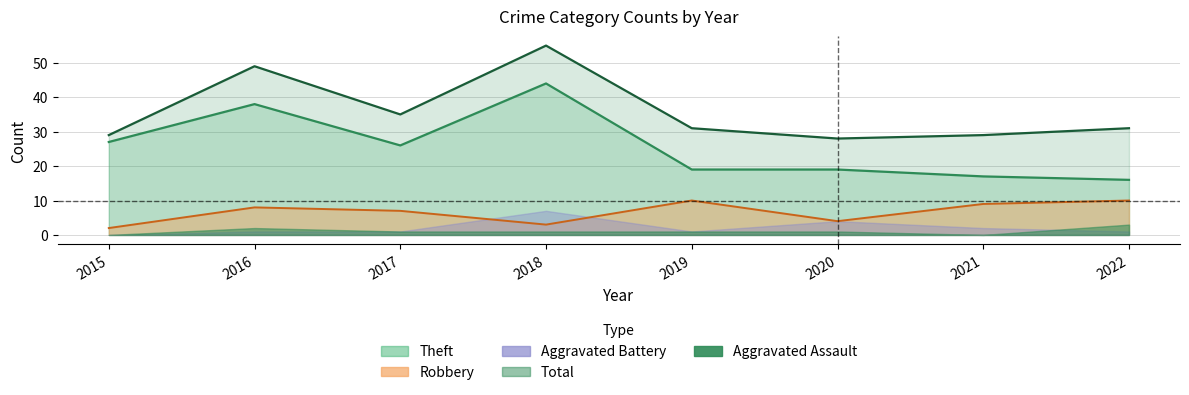

In Robbery, how many points are lower than both neighbors (excluding endpoints)?

2